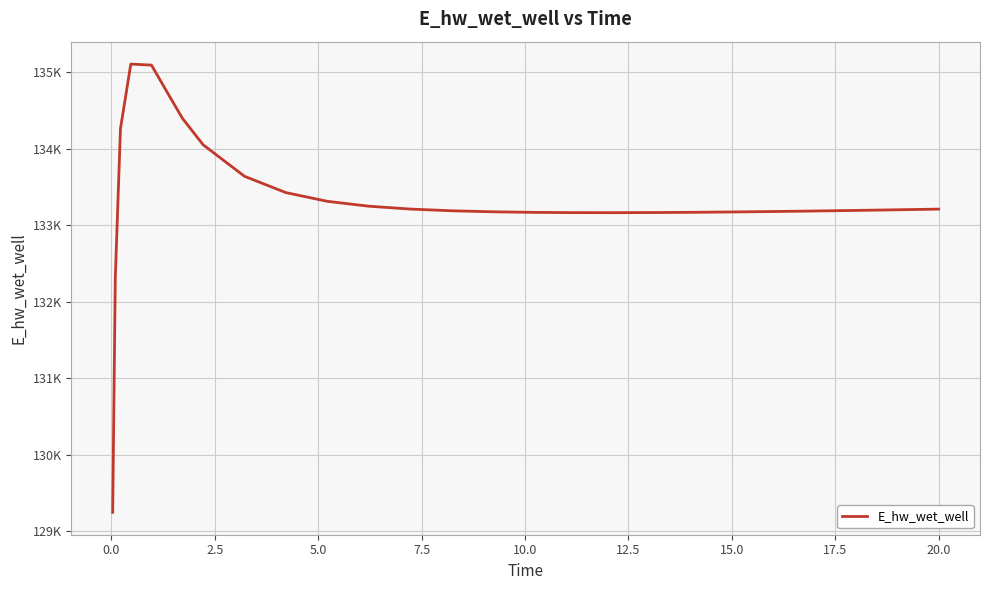

Does the chart have visible grid lines?

Yes